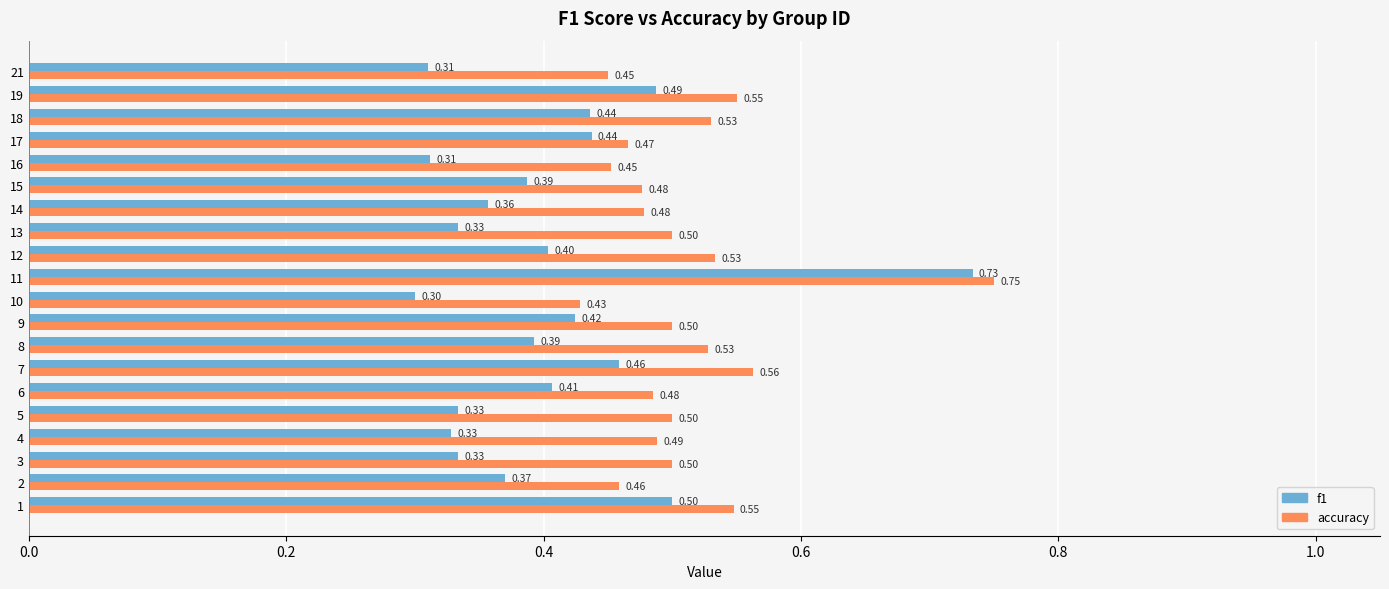

Rank the series at 10 from lowest to highest value.

f1, accuracy